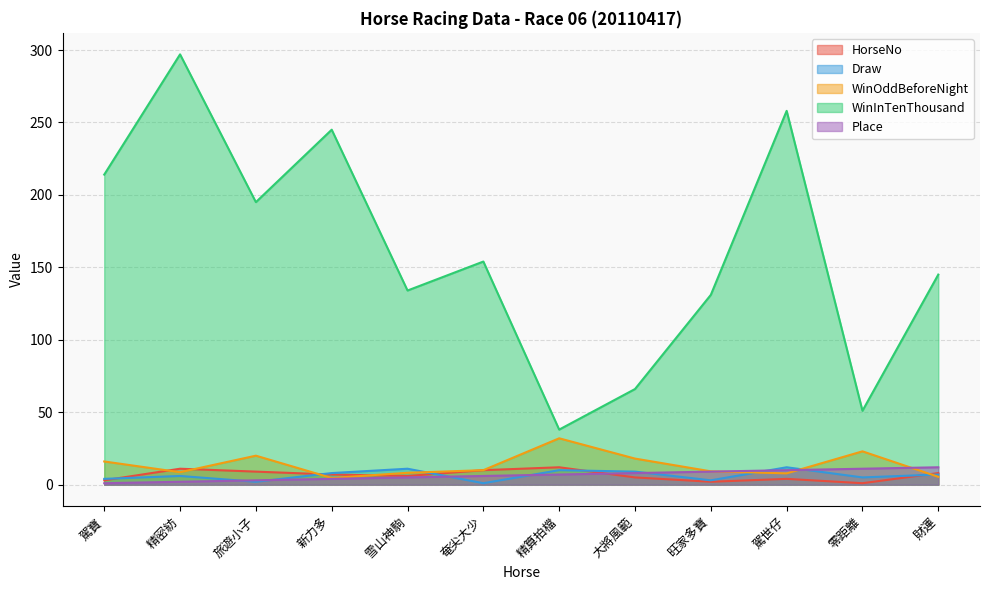

Where does the WinOddBeforeNight series first go above 10?

駕寶